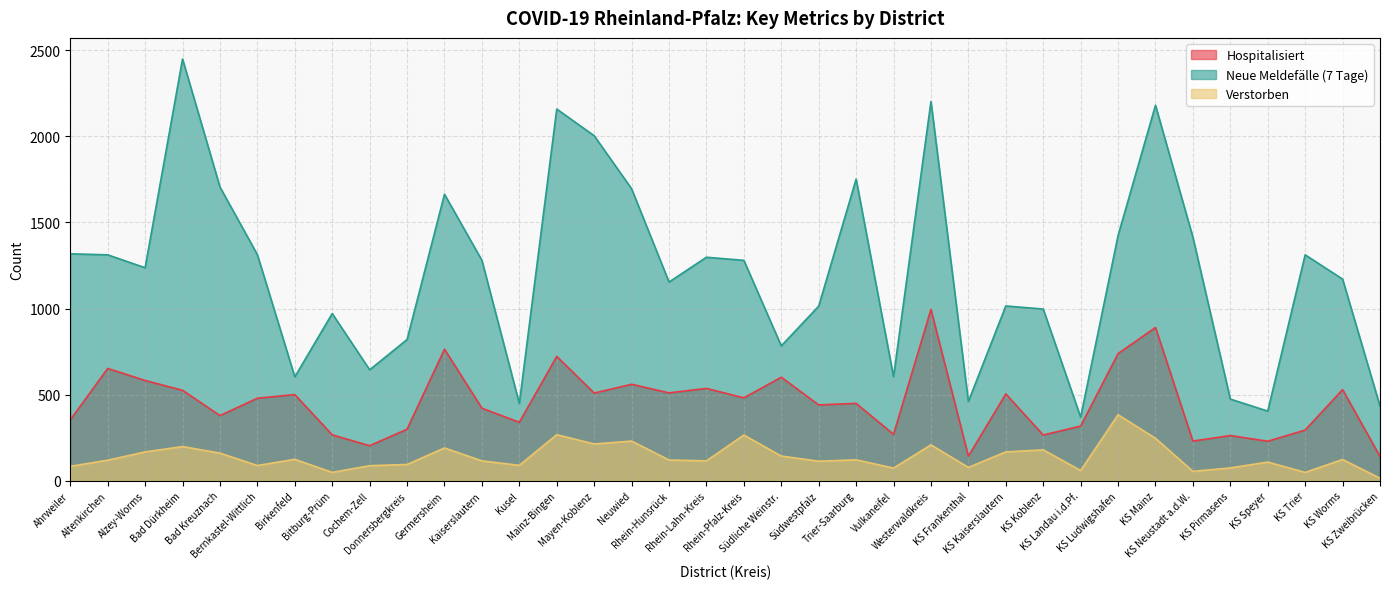

How many data points in Hospitalisiert are above 479?

17